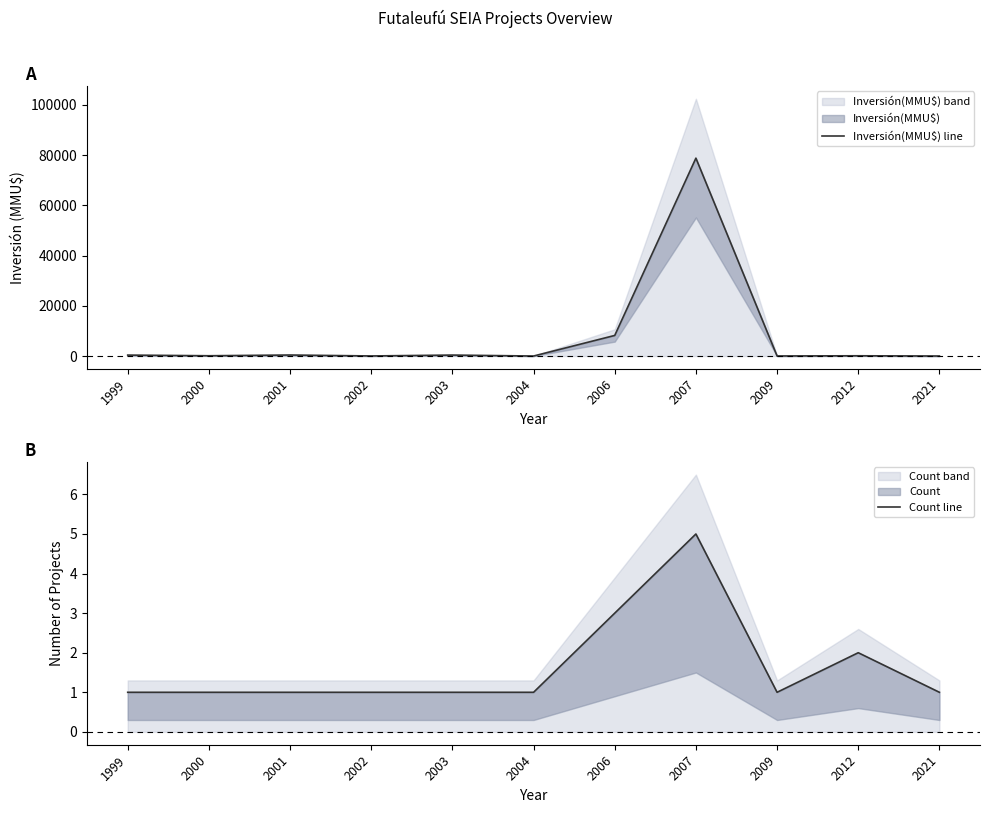

List the series in order of their peak value, highest first.

Inversión(MMU$) line, Count line